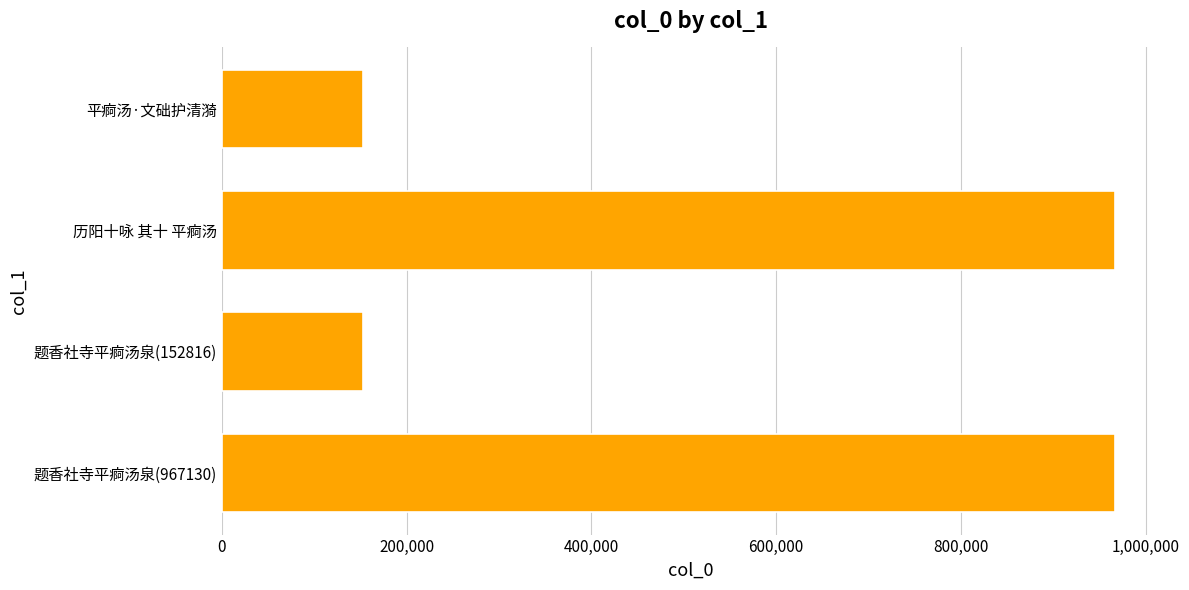

What is the difference between the maximum and minimum values?

814314